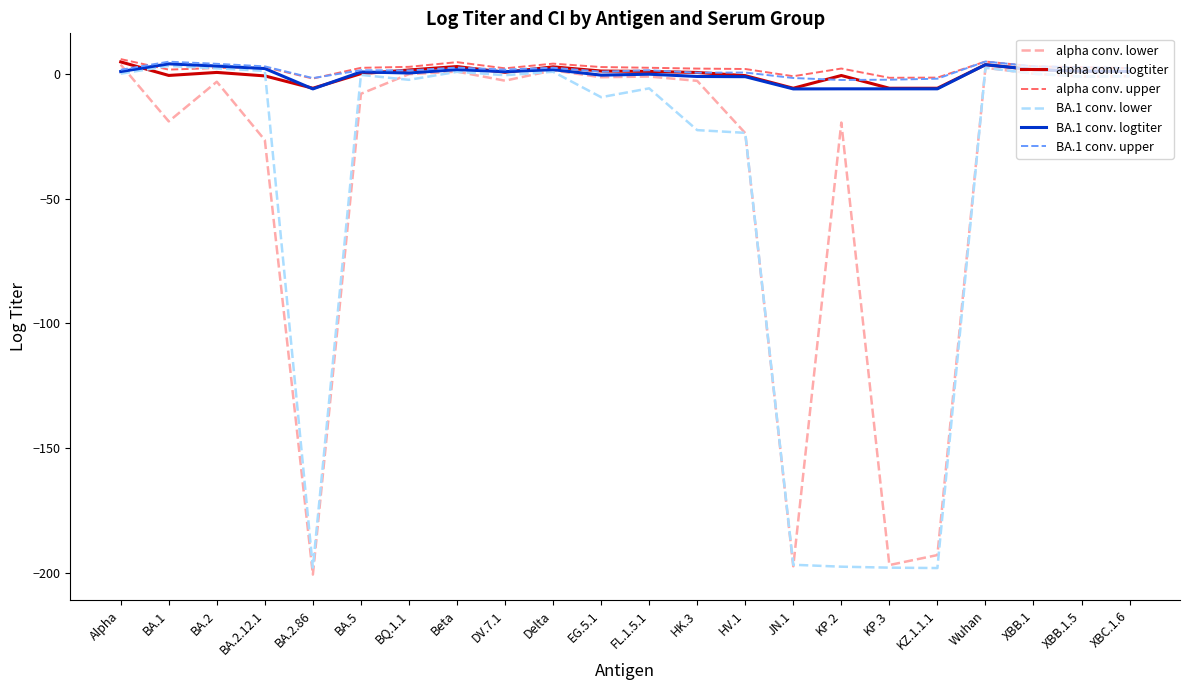

At which label does alpha conv. logtiter first exceed 0?

Alpha